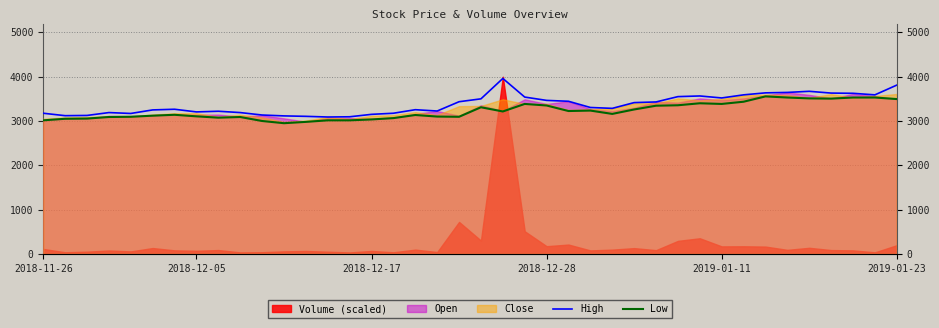

Between 22 and 26, which is larger?

22